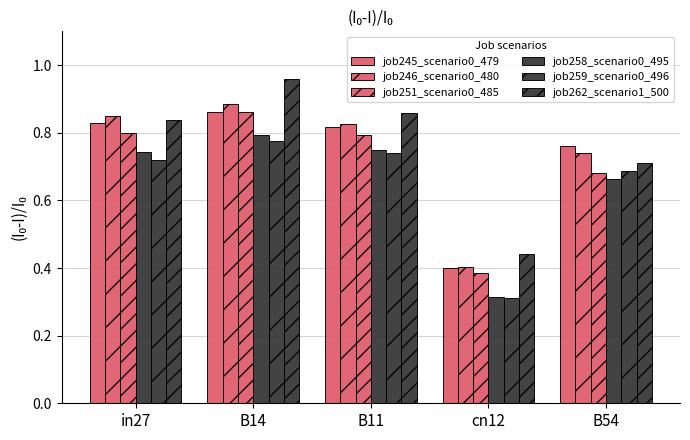

What is the difference between the maximum and minimum values in the job245_scenario0_479 series?

0.5